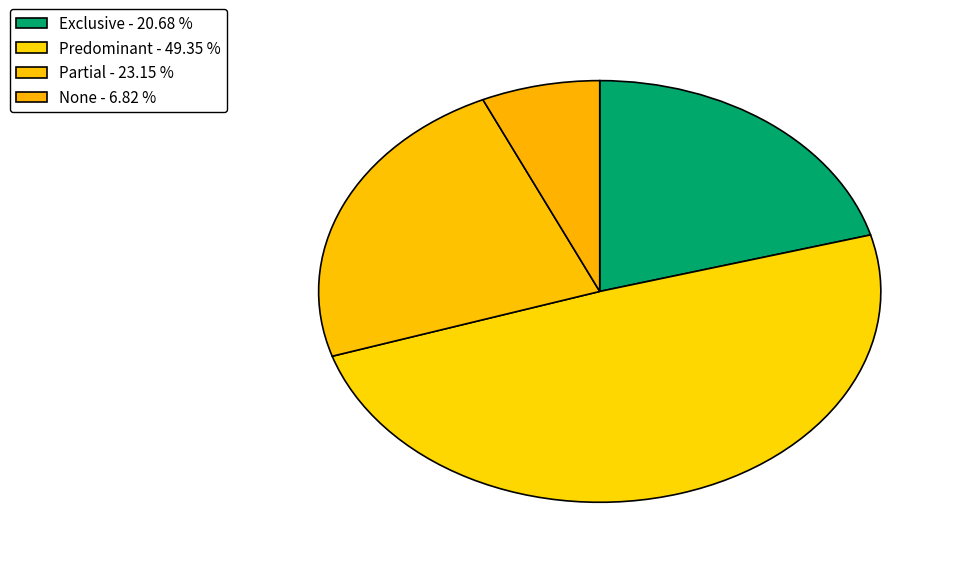

Does None account for over 50% of the chart?

No